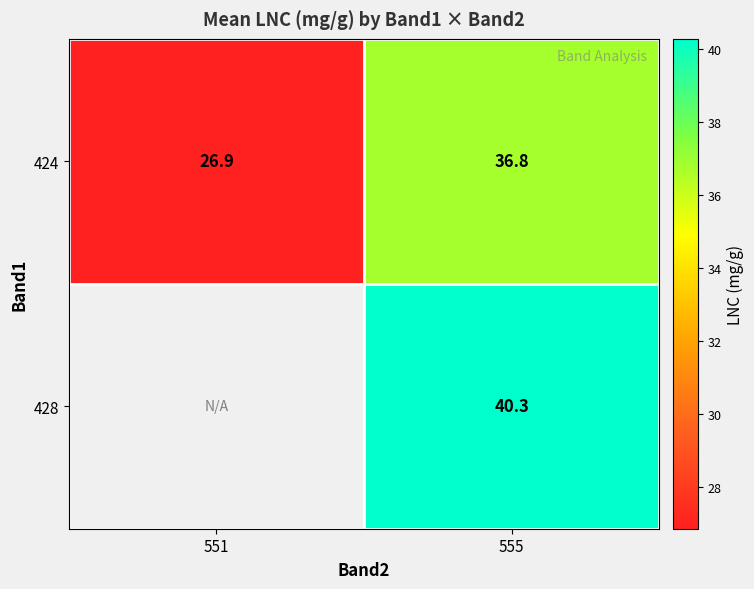

At which label does 424 reach its peak?

555